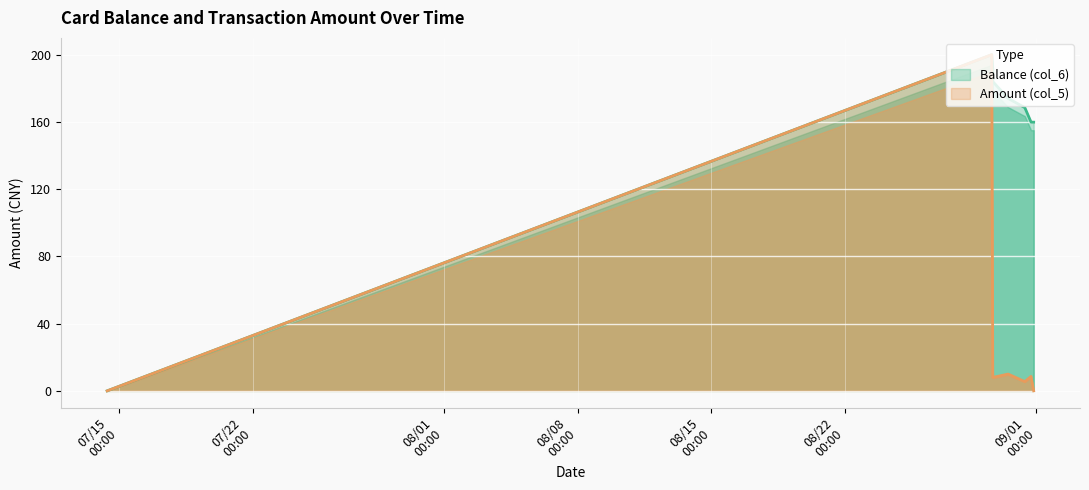

What is the total value across all series at 2014/08/29 17:21:41?

200.0